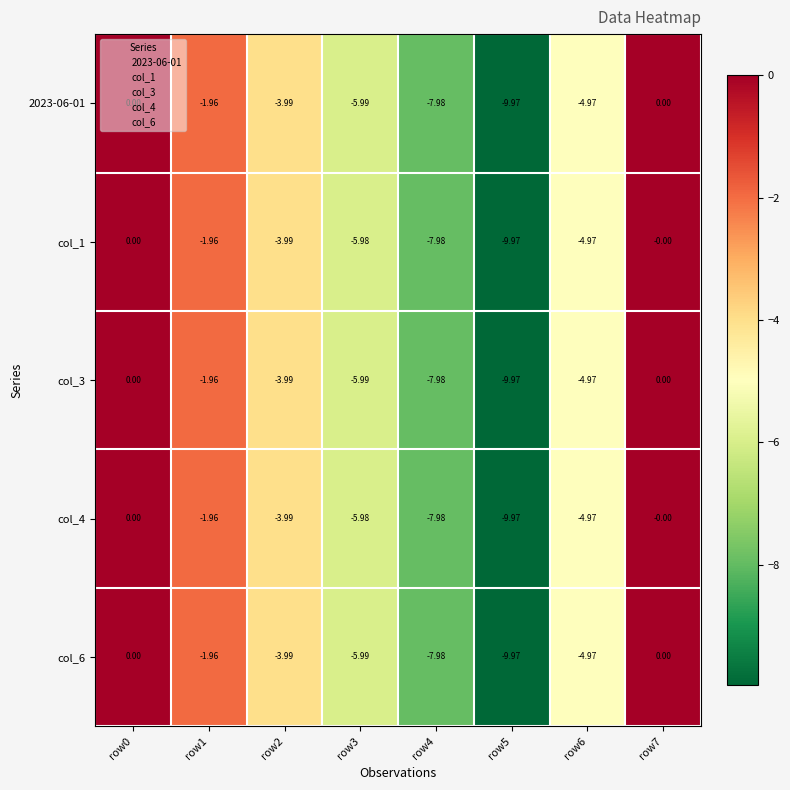

Is the value of col_1 at row6 greater than the value of col_3 at row0?

No